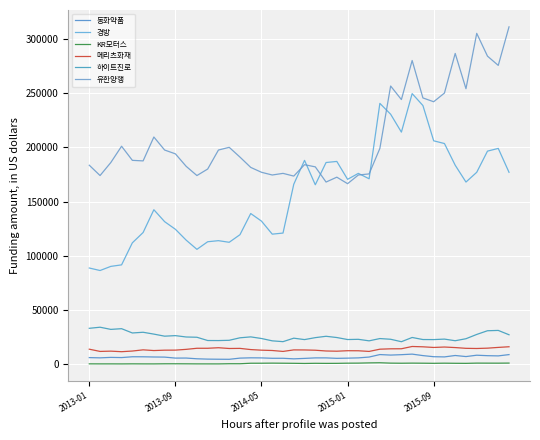

How many interior local valleys does the 하이트진로 series have?

11